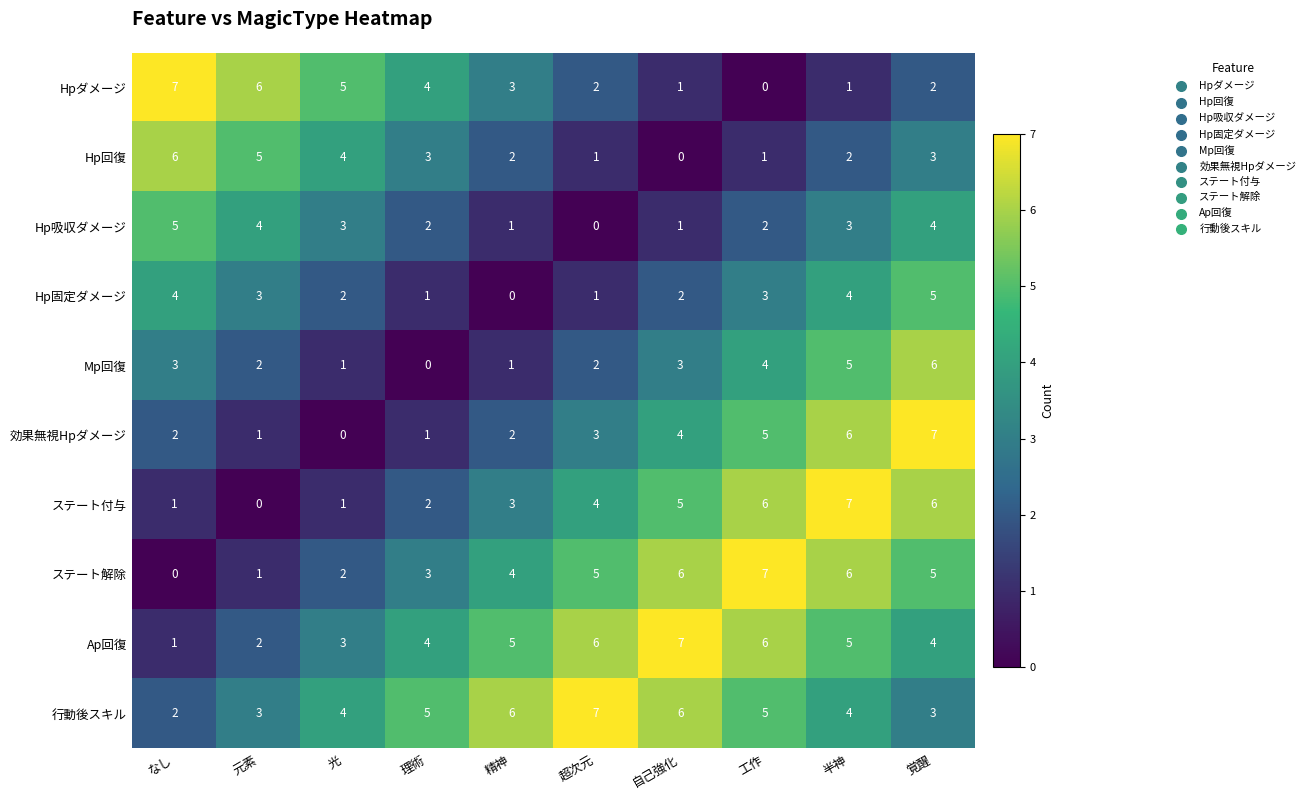

What value does the Hpダメージ series have at 元素?

6